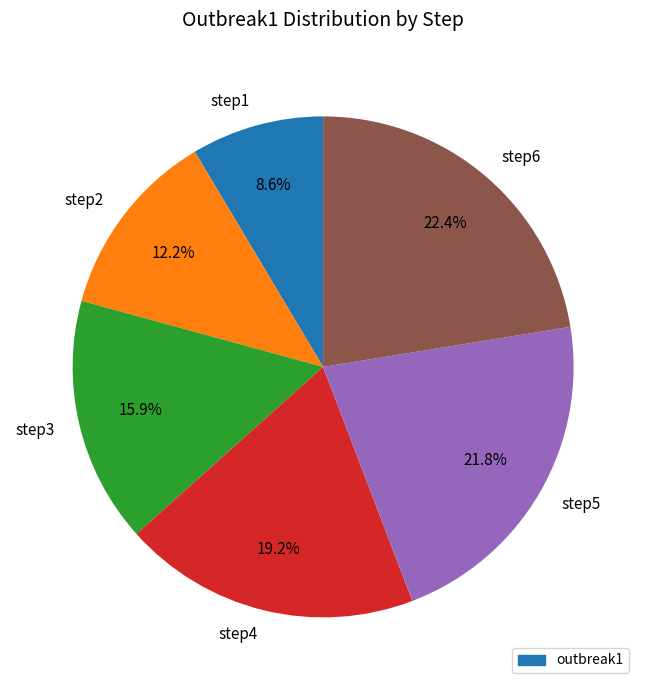

Do step3 and step6 together represent more than half of the pie?

No